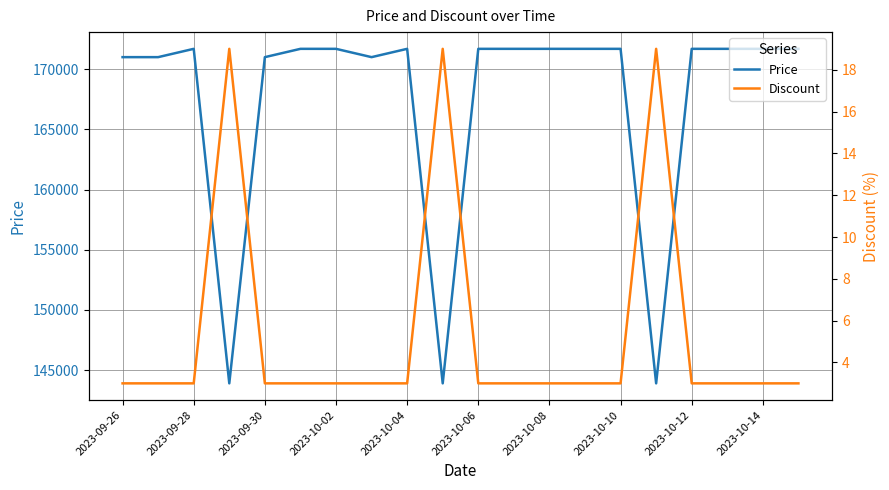

How many interior local peaks does the Discount series have?

3